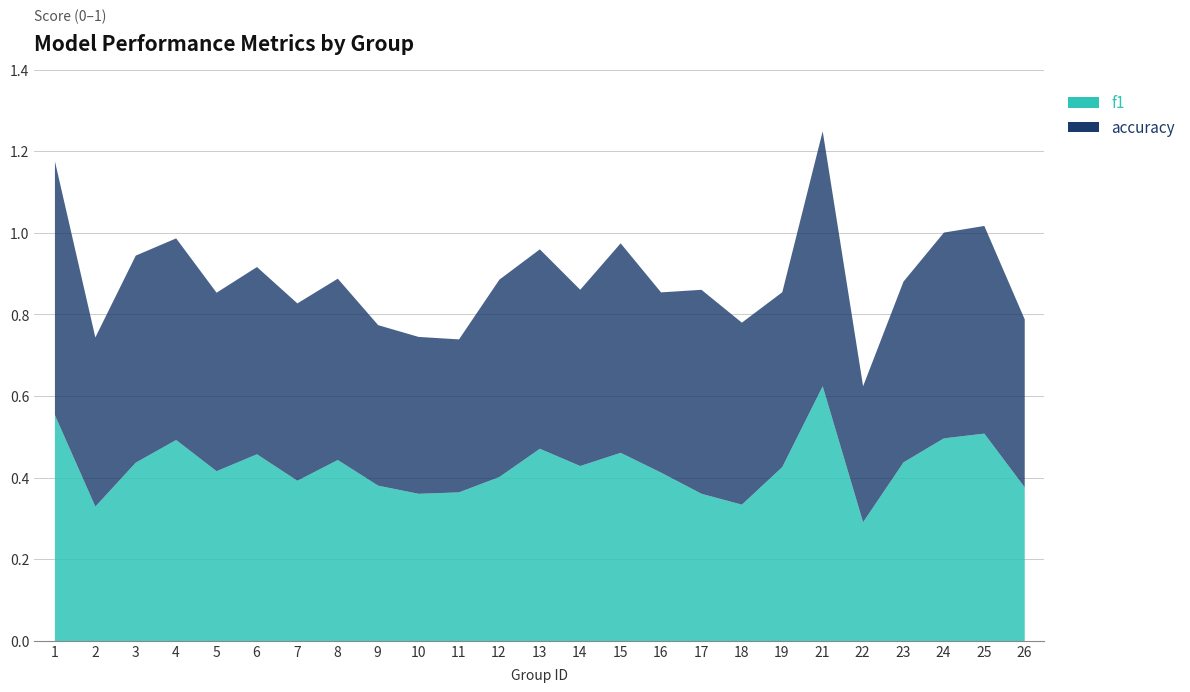

What is the highest value of the accuracy series?

0.6